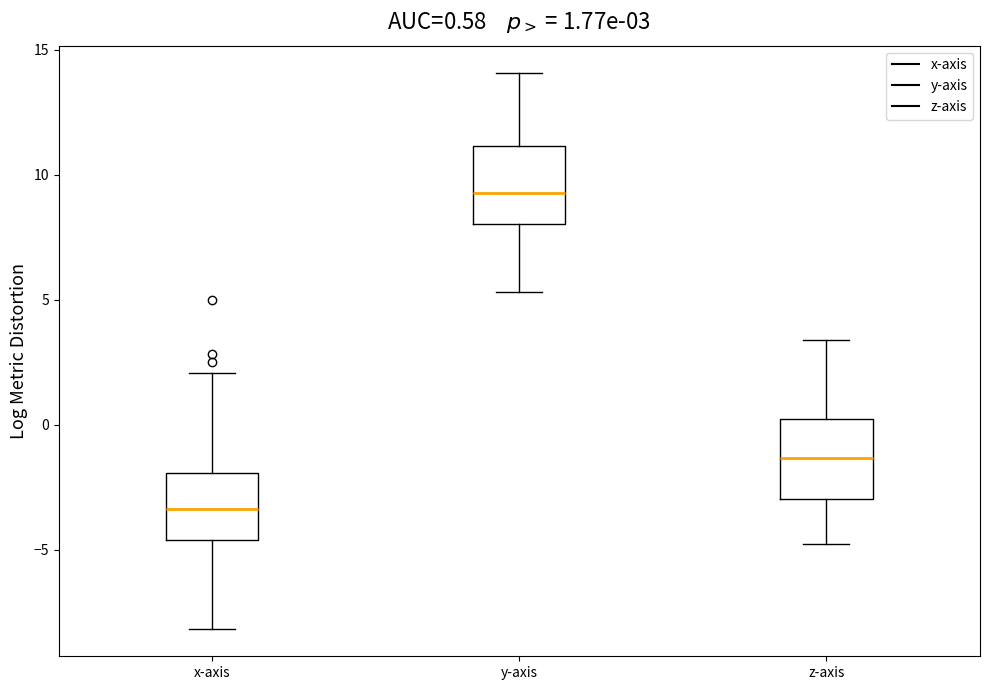

Which box's median line is the highest?

y-axis